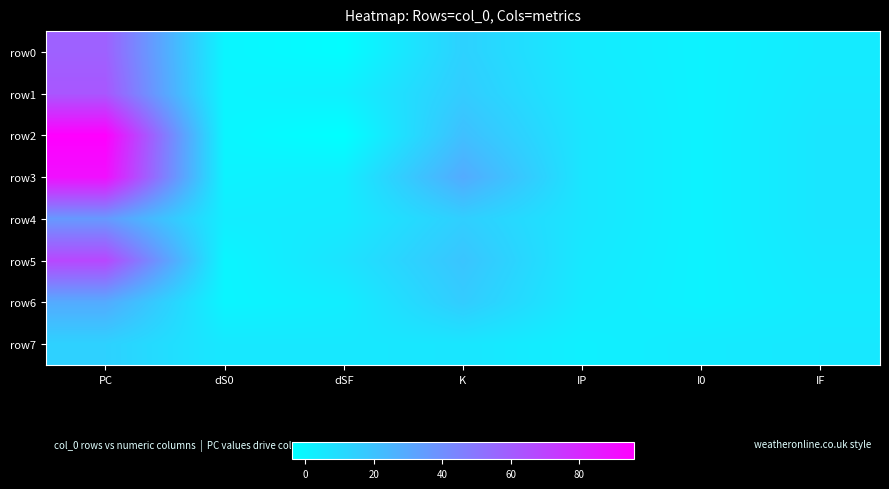

Which has a higher value, IP or IF?

IP